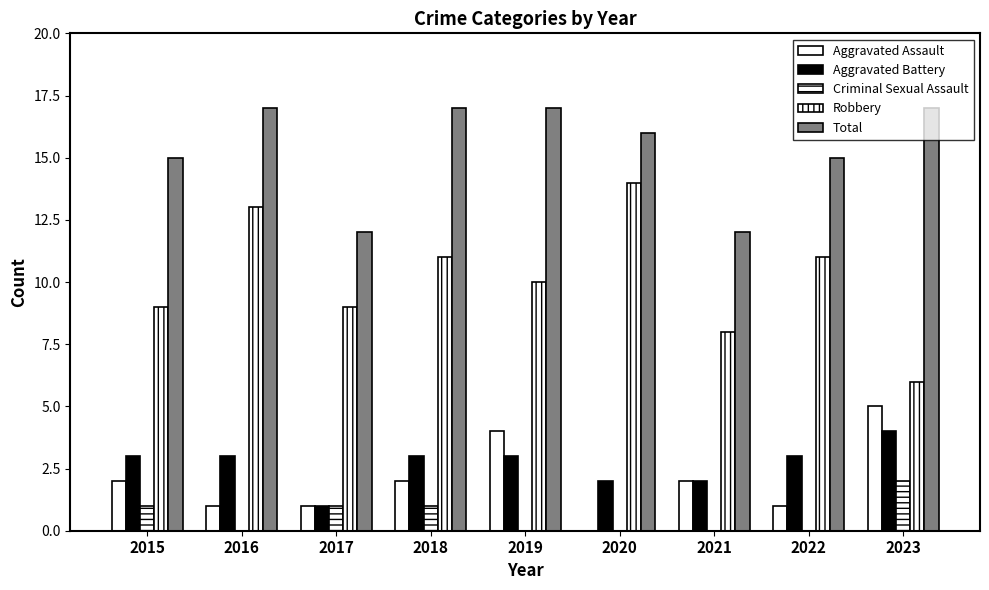

Reading right to left, list all the values displayed in this chart.

Aggravated Assault: 5	1	2	0	4	2	1	1	2
Aggravated Battery: 4	3	2	2	3	3	1	3	3
Criminal Sexual Assault: 2	0	0	0	0	1	1	0	1
Robbery: 6	11	8	14	10	11	9	13	9
Total: 17	15	12	16	17	17	12	17	15